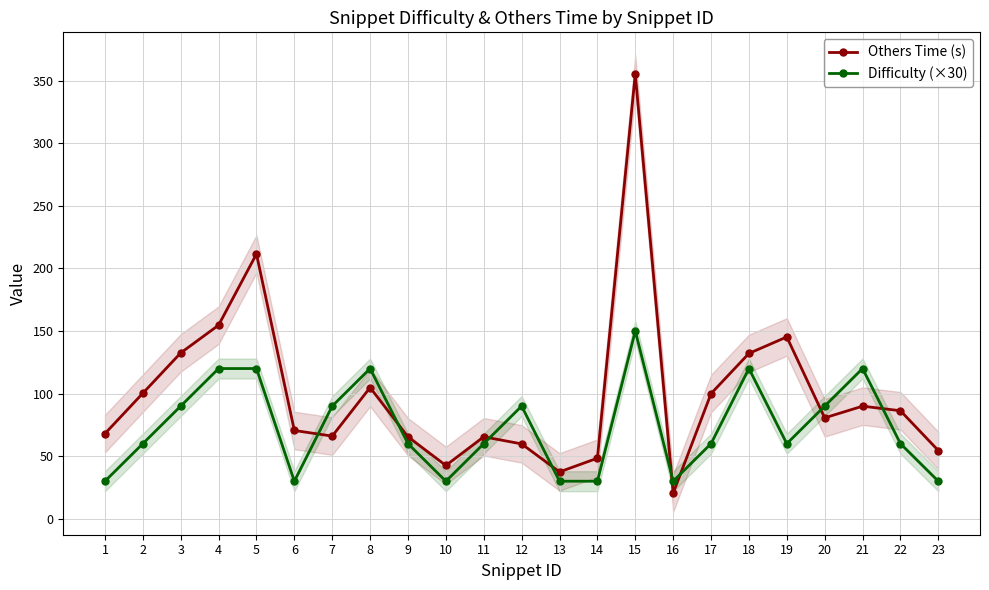

Which has a higher value, 12 or 16?

12